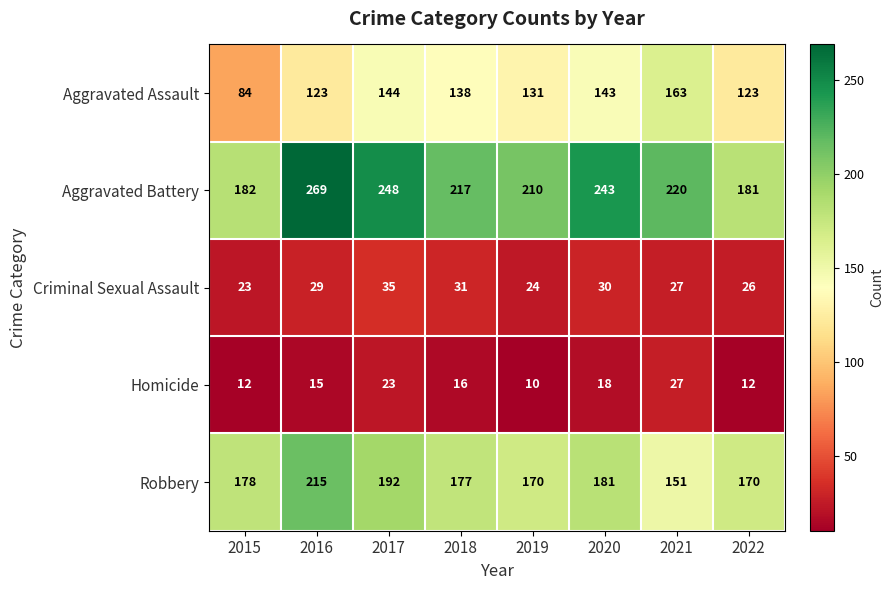

What is the average value of the Aggravated Battery series?

221